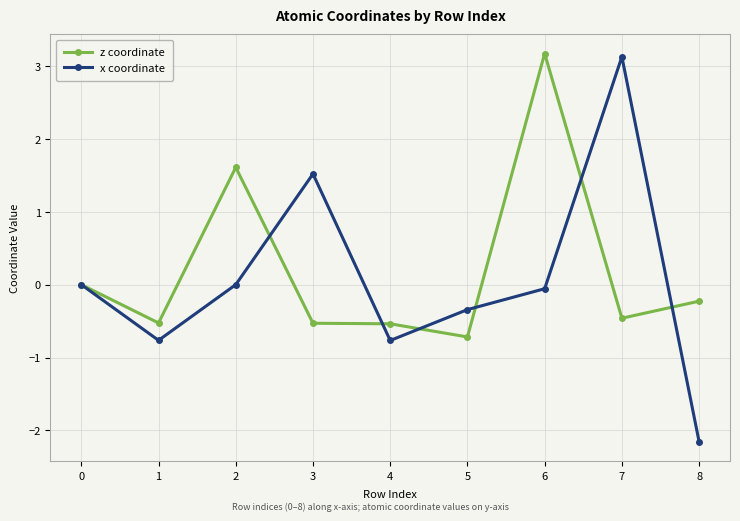

In x coordinate, how many points are lower than both neighbors (excluding endpoints)?

2